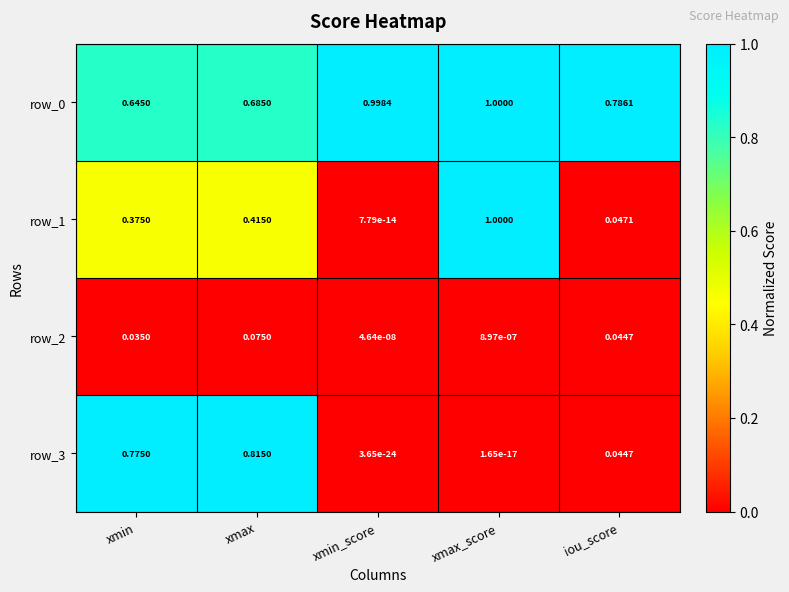

At which category is the sum across all series the highest?

xmax_score